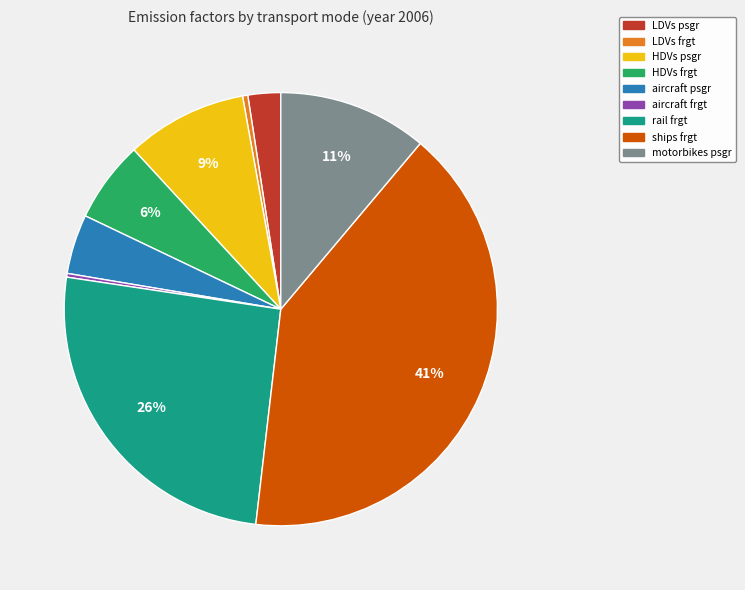

Which slice is the largest?

ships frgt